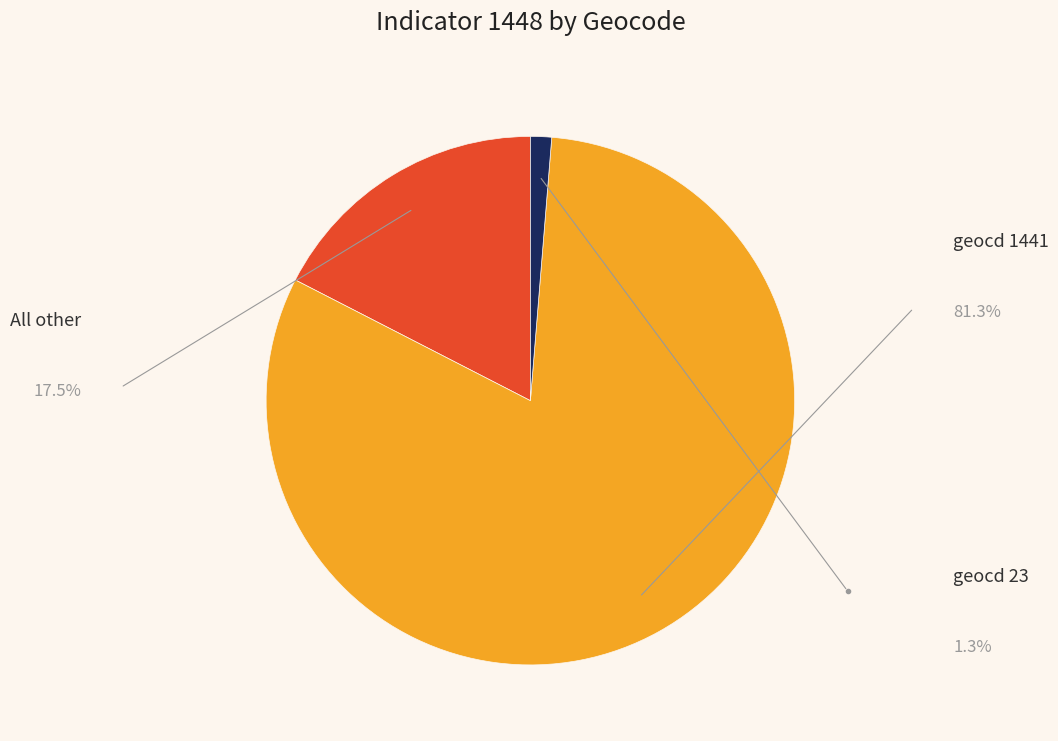

Does any single category account for the majority?

Yes